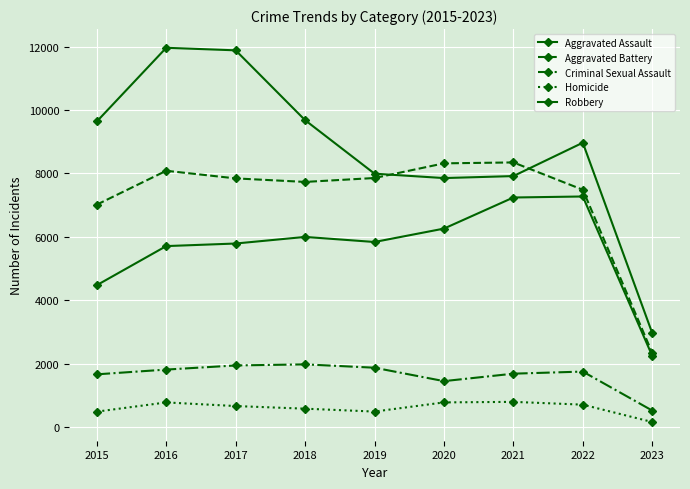

How many lines are shown in the chart?

5